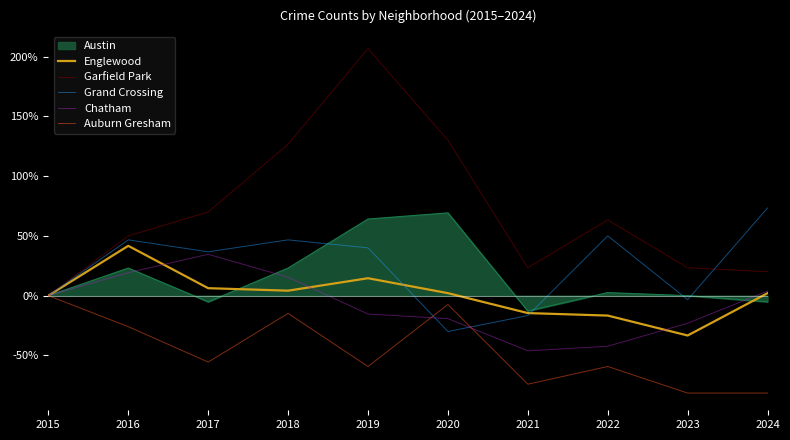

What are all the series names shown in the legend?

Austin, Englewood, Garfield Park, Grand Crossing, Chatham, Auburn Gresham